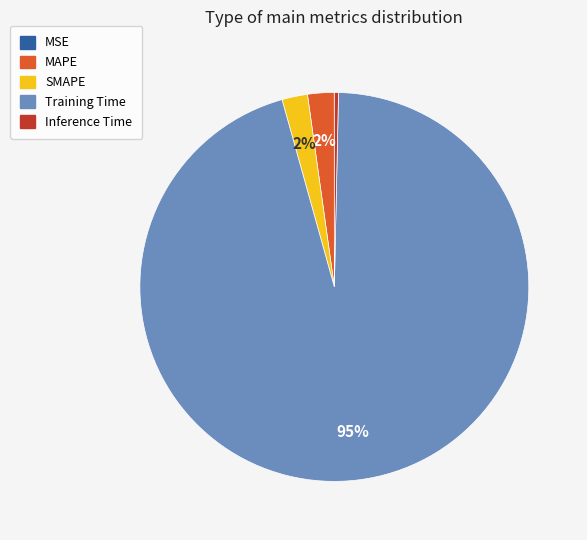

To the nearest percent, what is the average slice percentage?

20%